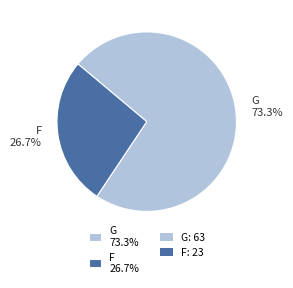

Which slice is the smallest?

F 26.7%